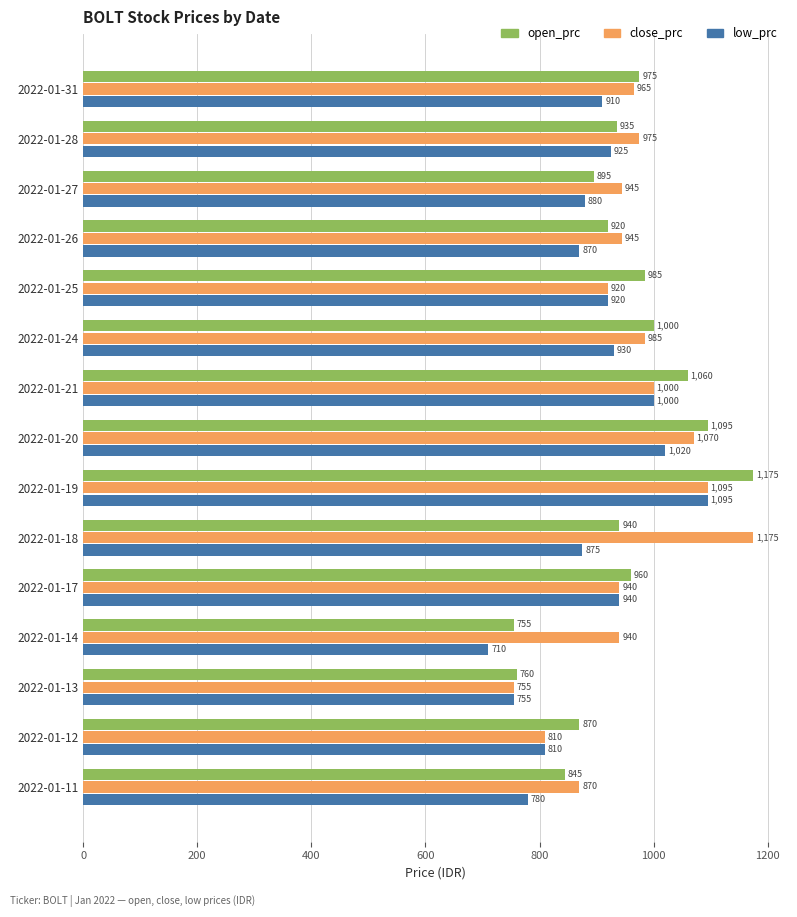

Between 2022-01-20 and 2022-01-18, which series saw the biggest shift?

open_prc